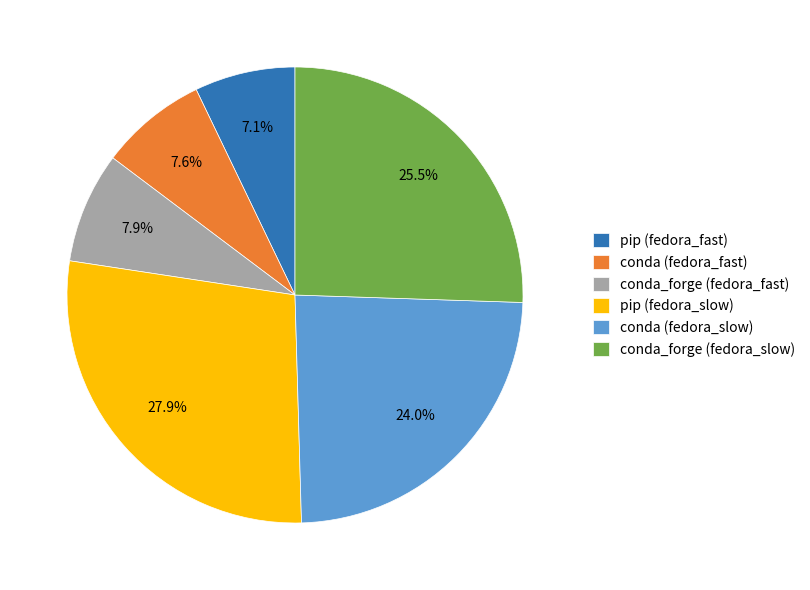

Is it true that conda (fedora_fast) is 20% of the pie?

False